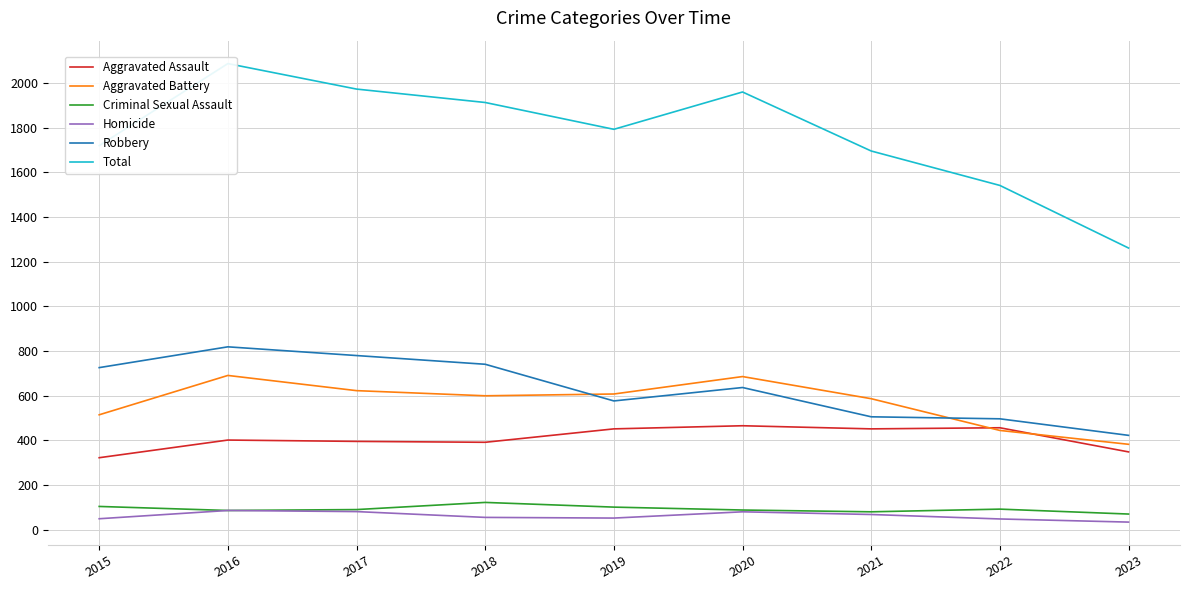

Count the number of categories in the chart.

9